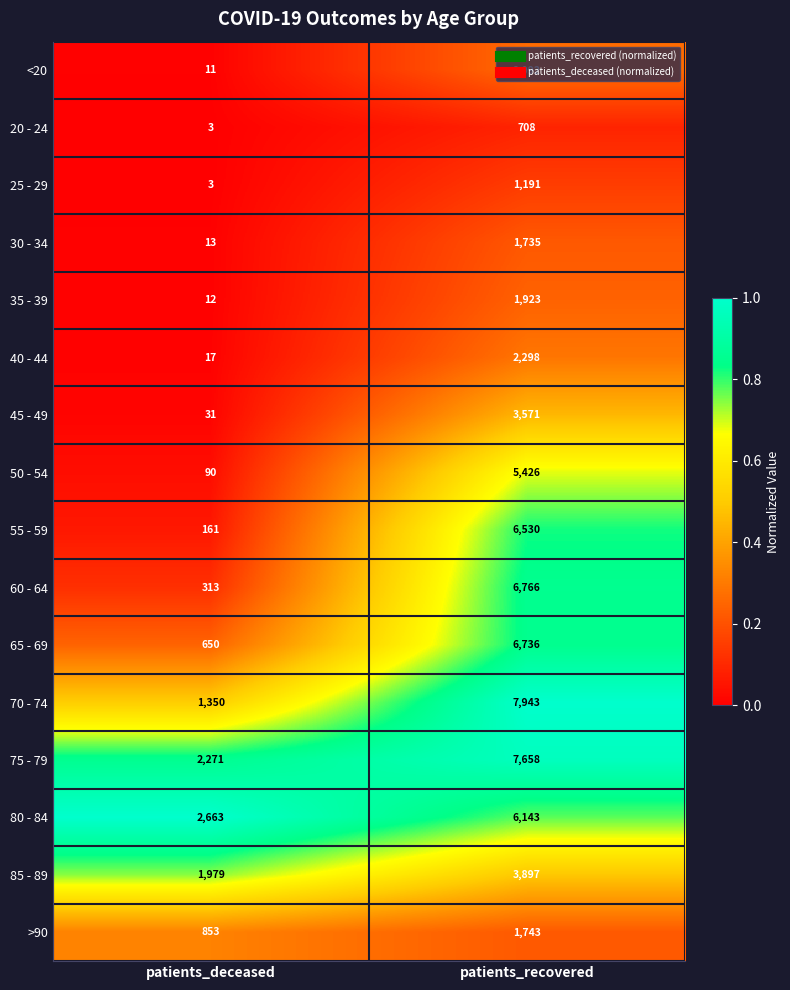

What is the sum of all 70 - 74 values?

9293